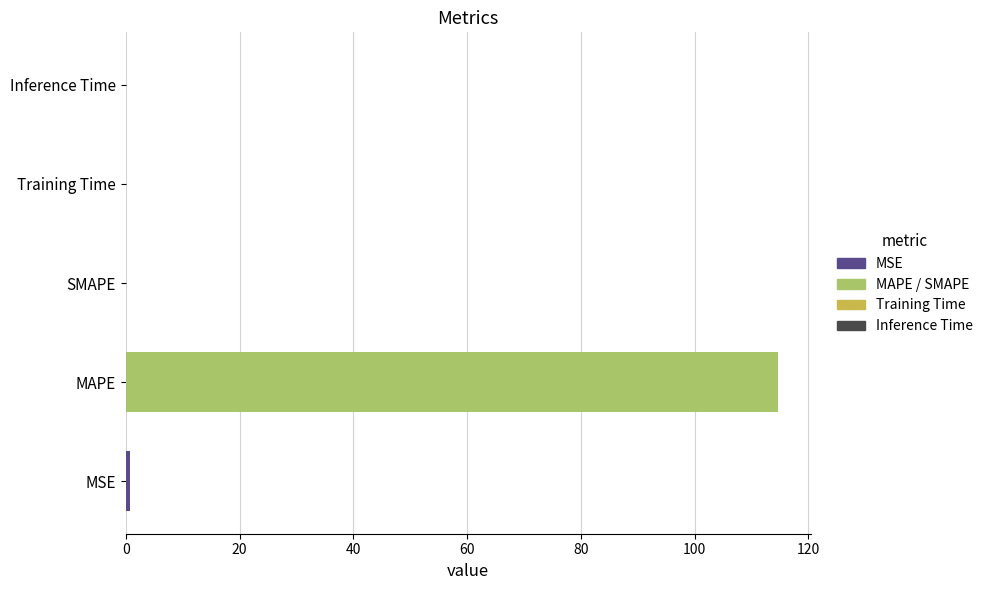

Which label corresponds to the largest value in the chart?

MAPE